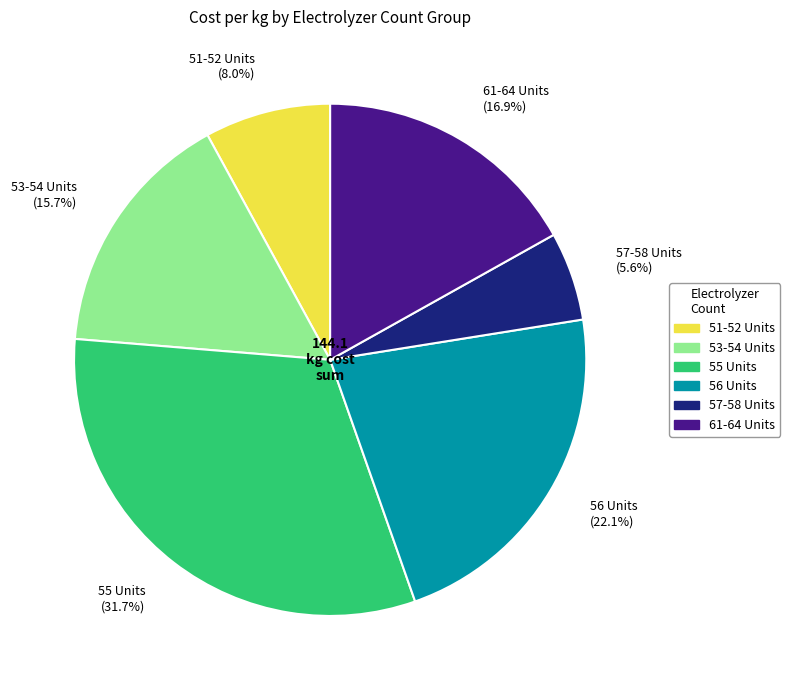

Rank the categories by value from lowest to highest.

57-58 Units (5.6%), 51-52 Units (8.0%), 53-54 Units (15.7%), 61-64 Units (16.9%), 56 Units (22.1%), 55 Units (31.7%)